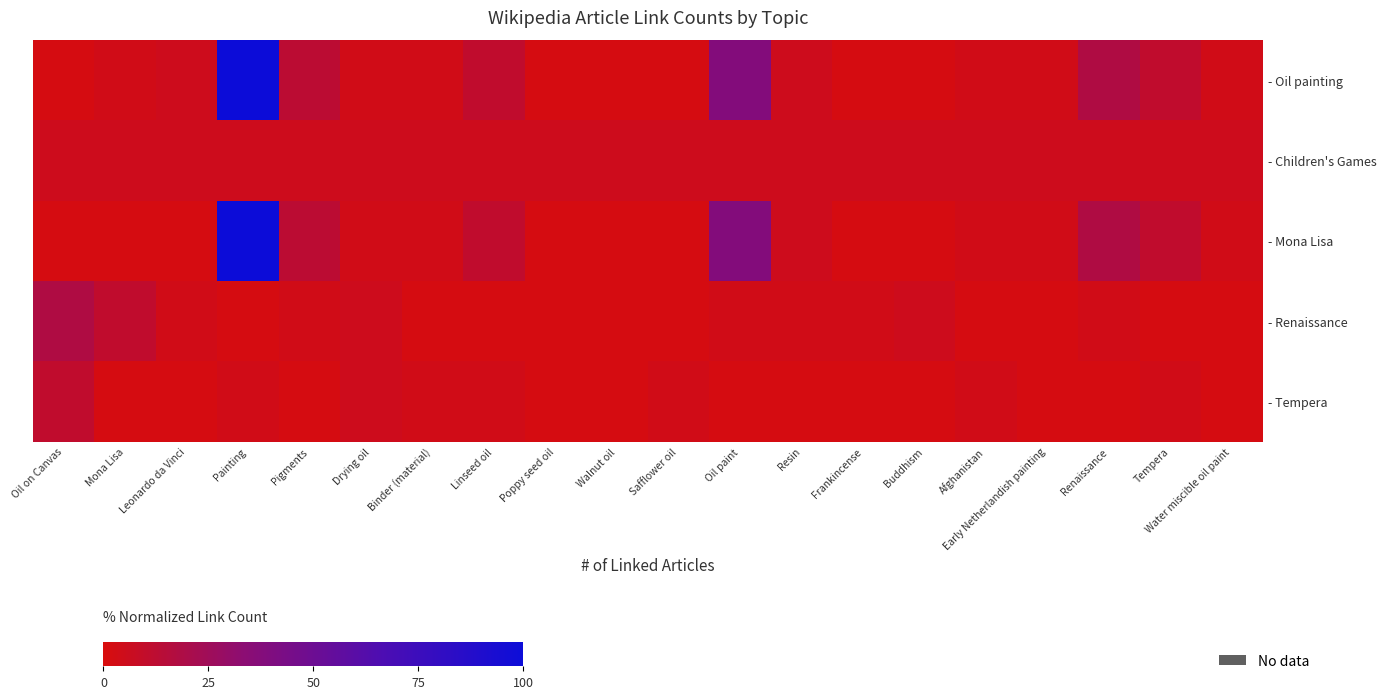

Rank the series at Walnut oil from lowest to highest value.

- Oil painting, - Mona Lisa, - Renaissance, - Tempera, - Children's Games